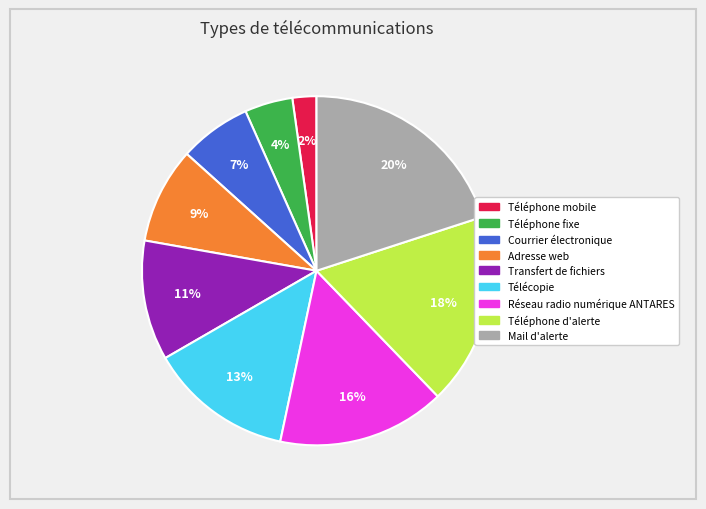

To the nearest percent, what is the difference between the largest and smallest slice percentages?

18%